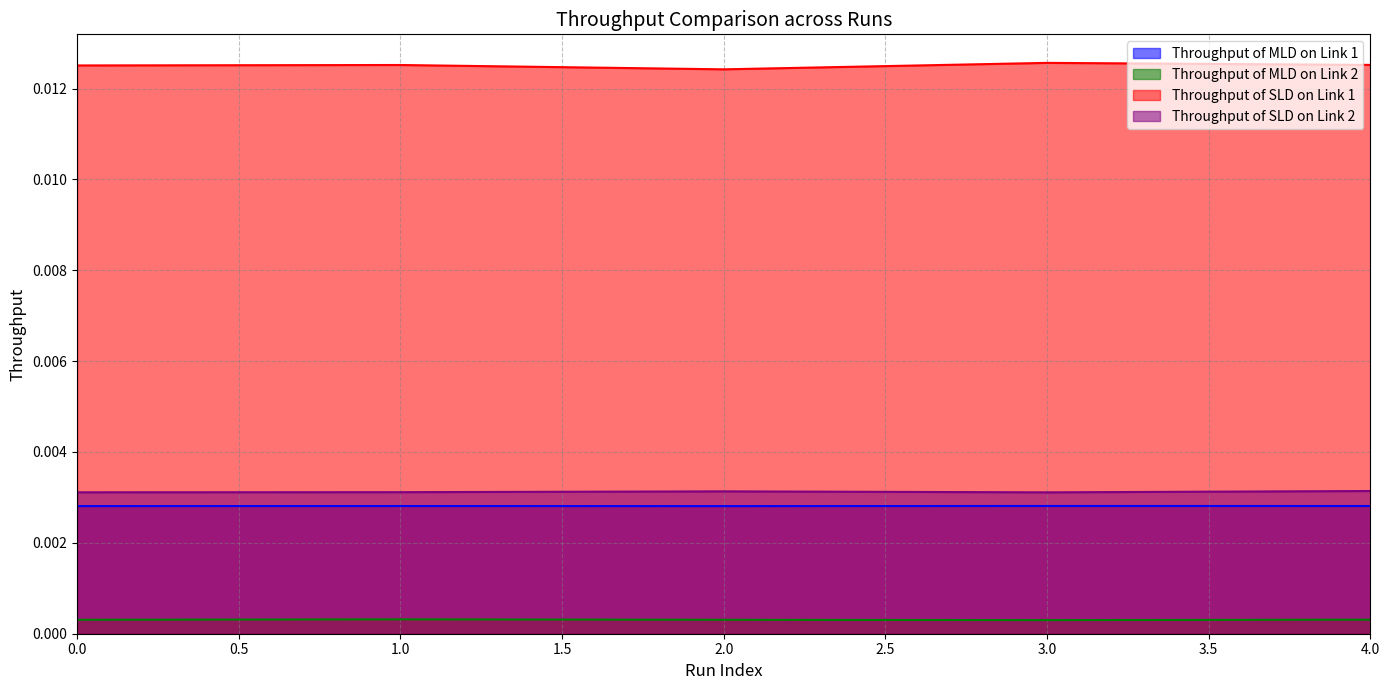

In Throughput of SLD on Link 2, how many points are lower than both neighbors (excluding endpoints)?

1